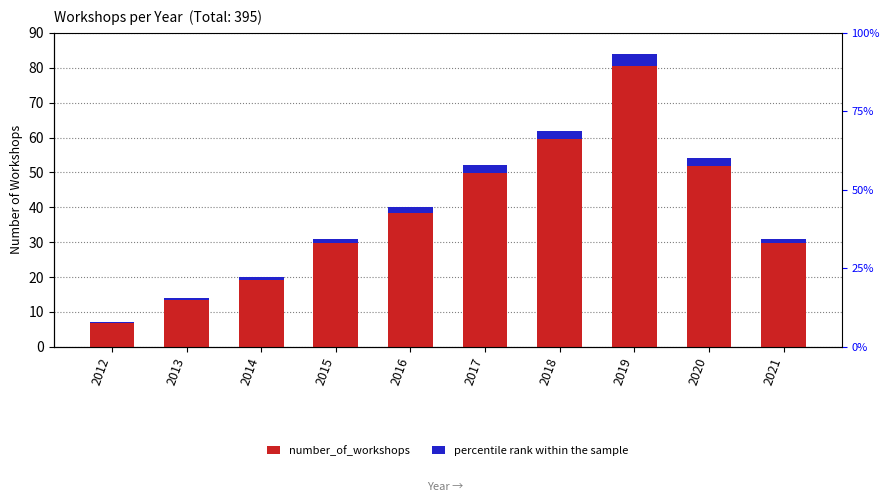

Which series changed the most between 2016 and 2021?

number_of_workshops